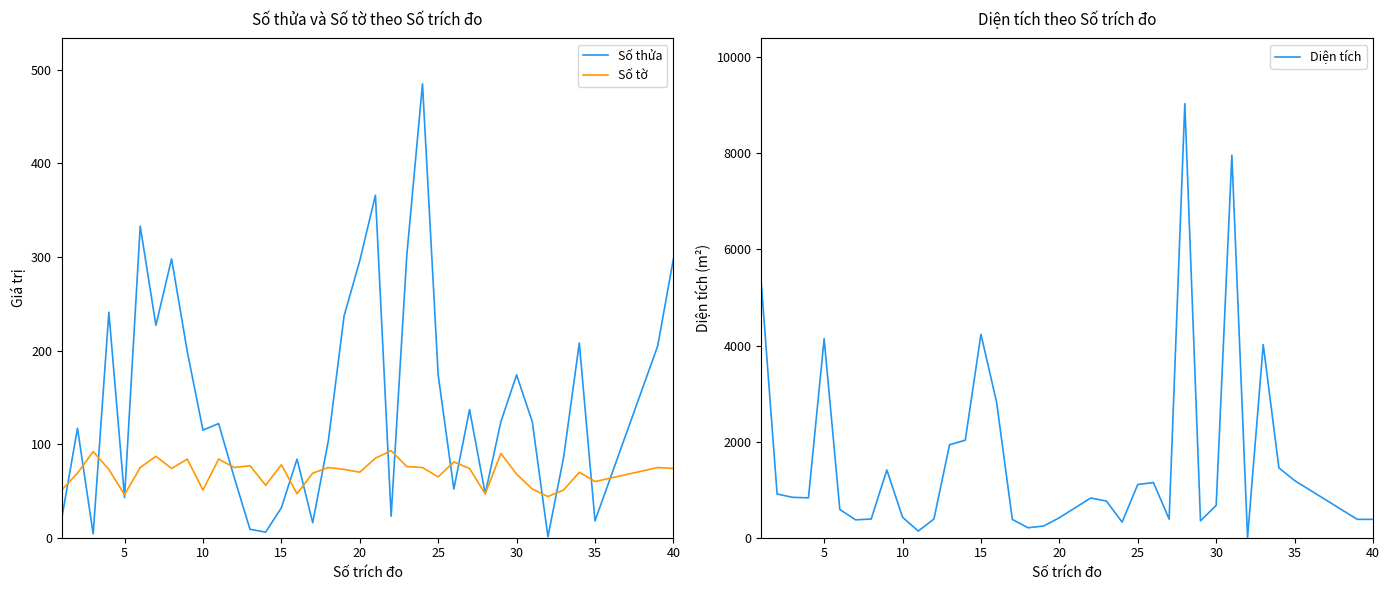

True or false: Số thửa has more than 0 points higher than both neighbors.

True